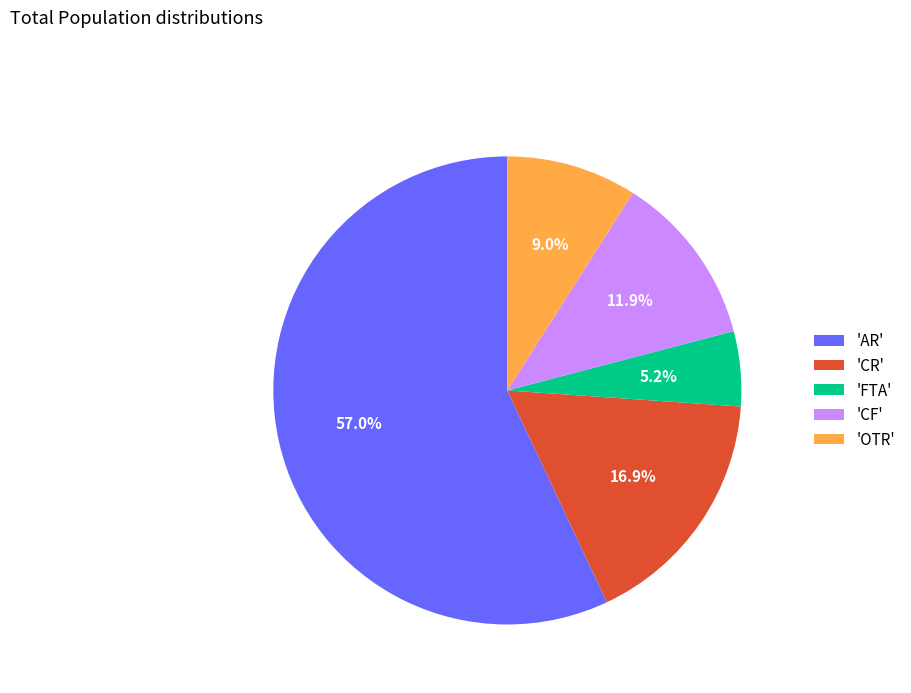

Which category accounts for the majority?

'AR'